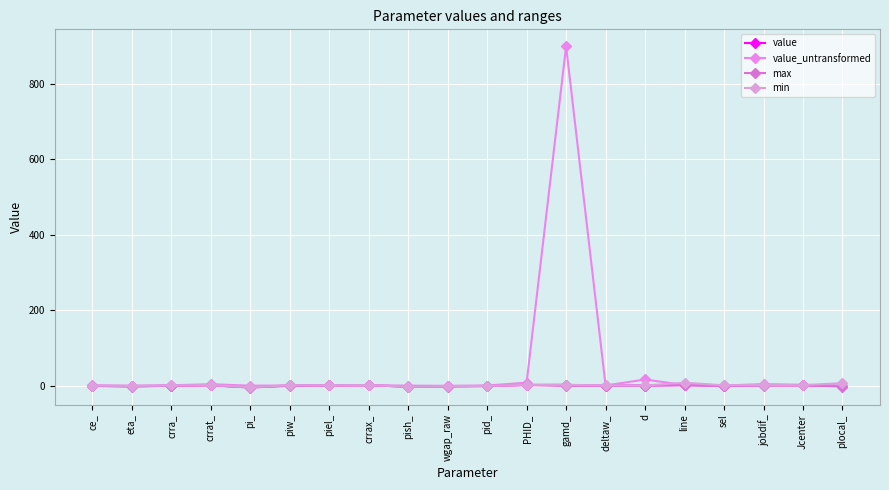

What is the minimum value for max?

-4.9